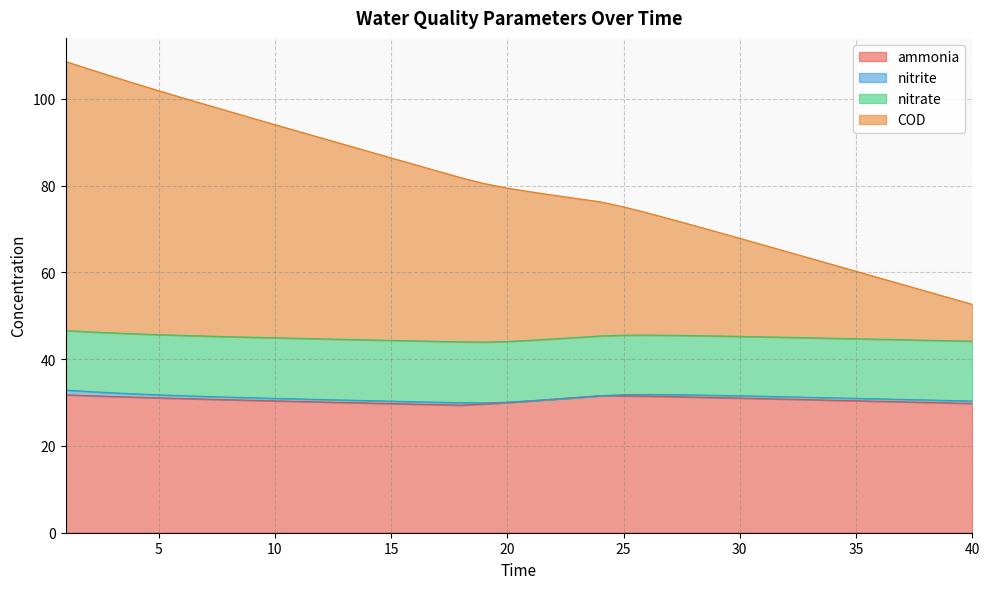

How many values in the COD series are below 79?

20